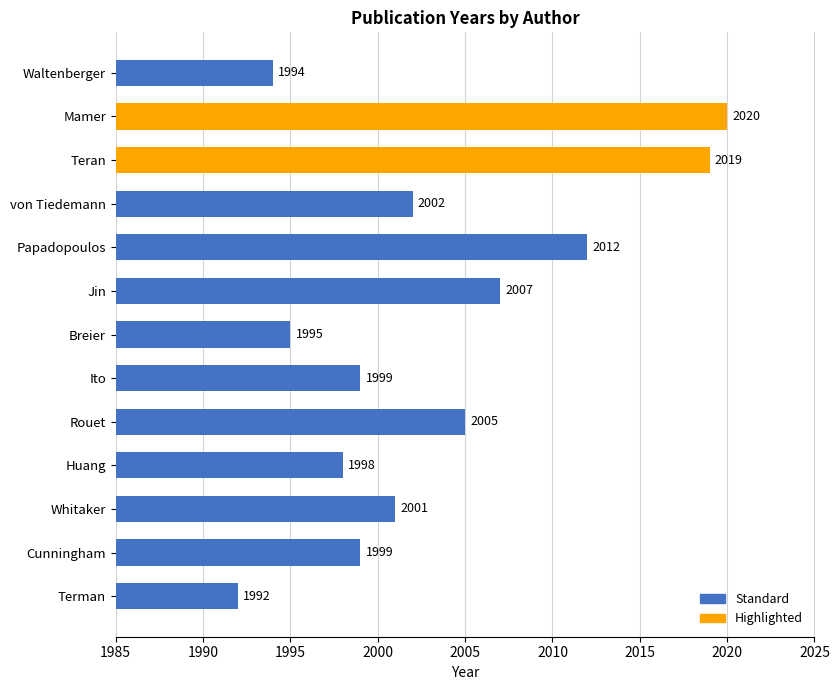

What is the minimum value shown in the chart?

1992